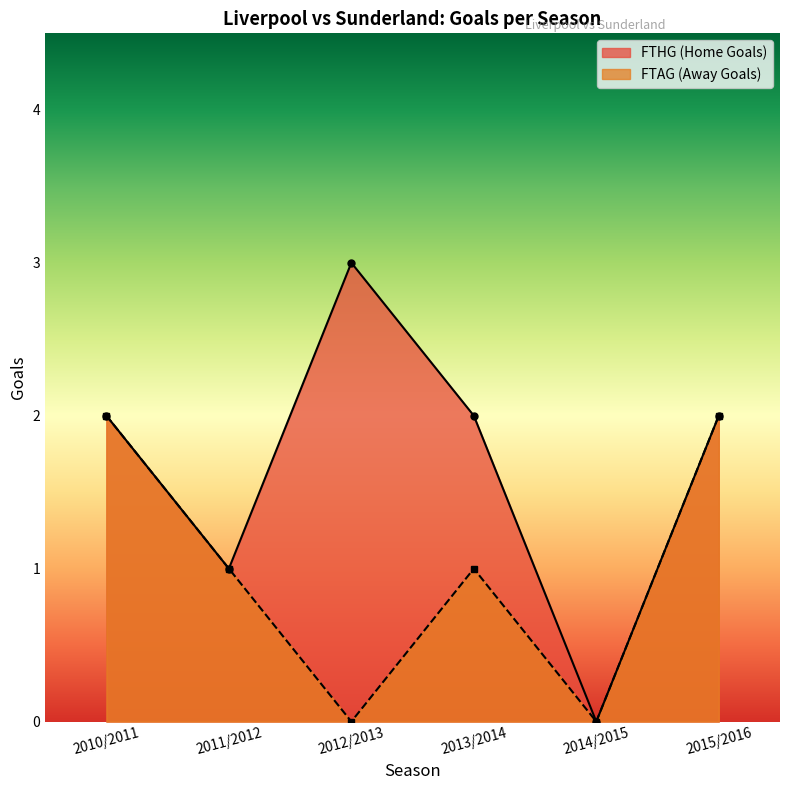

Does the chart display data point markers on the line(s)?

Yes